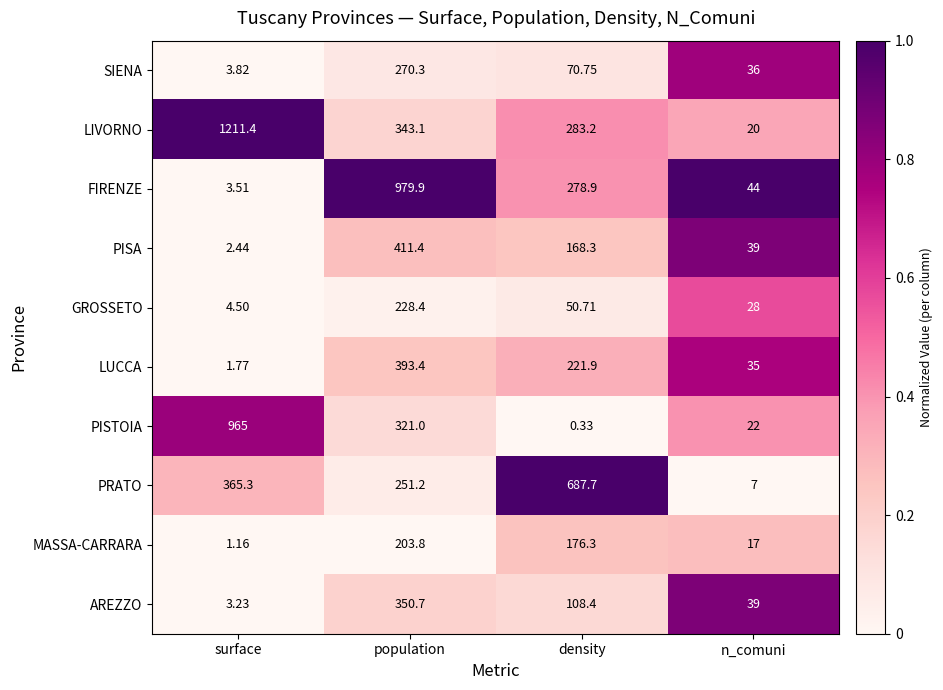

What is the total value across all series at surface?

2562.1